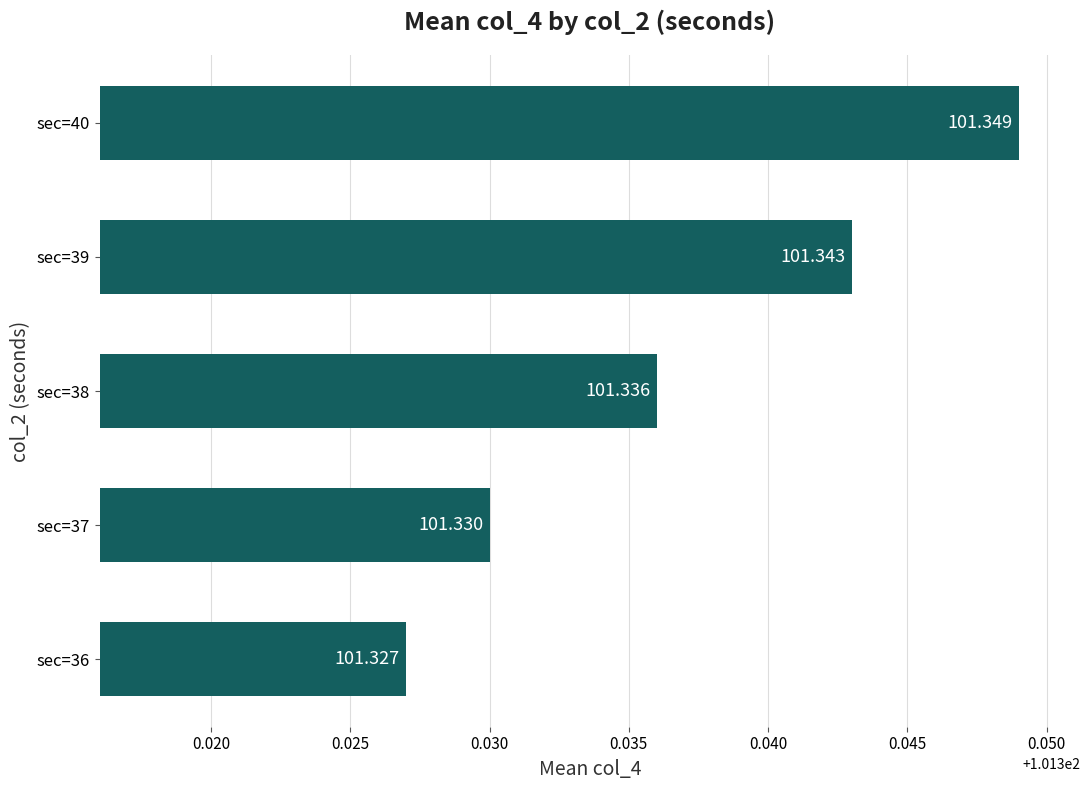

Does the chart contain any negative values?

No